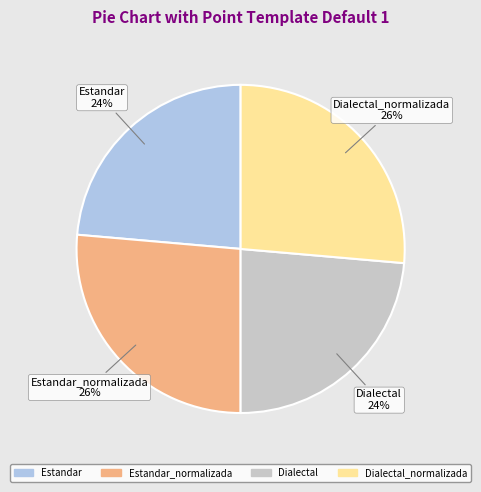

Is there a majority slice in this chart?

No